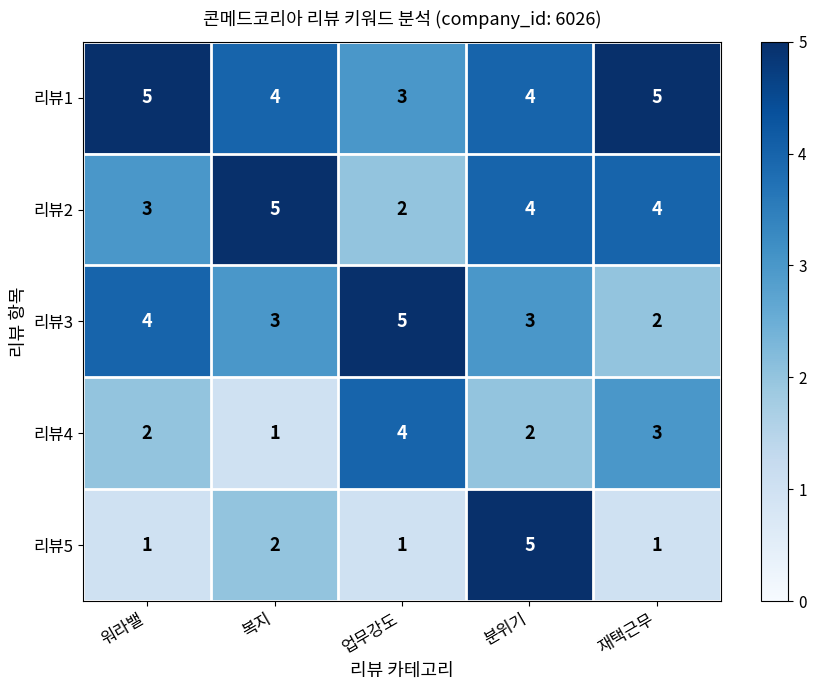

Rank the series at 재택근무 from lowest to highest value.

리뷰5, 리뷰3, 리뷰4, 리뷰2, 리뷰1